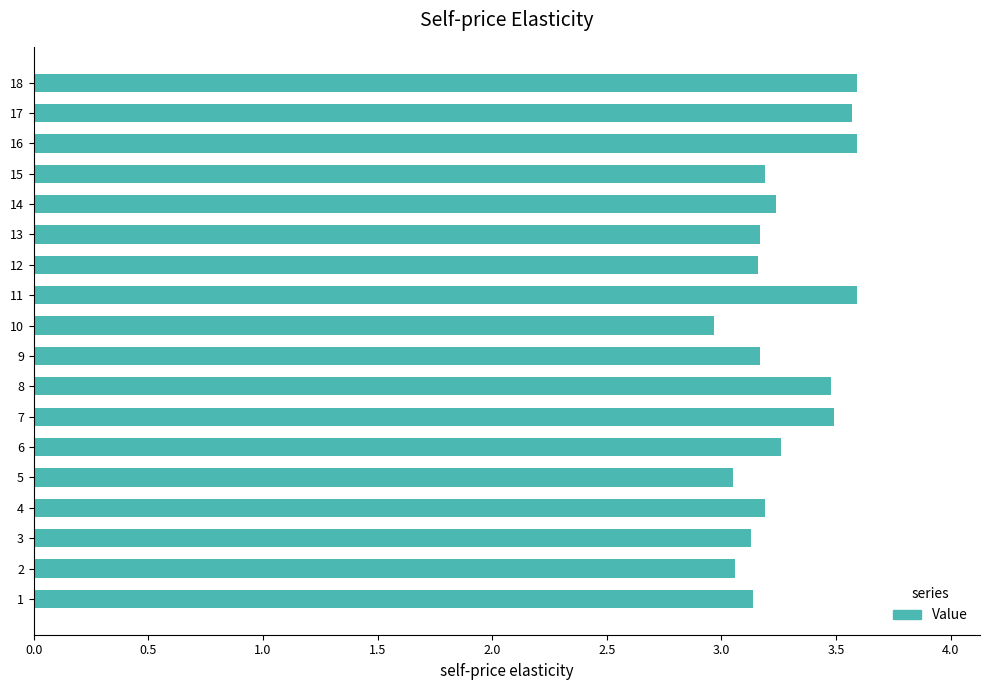

True or false: the data shows 1.4 at 14.

False